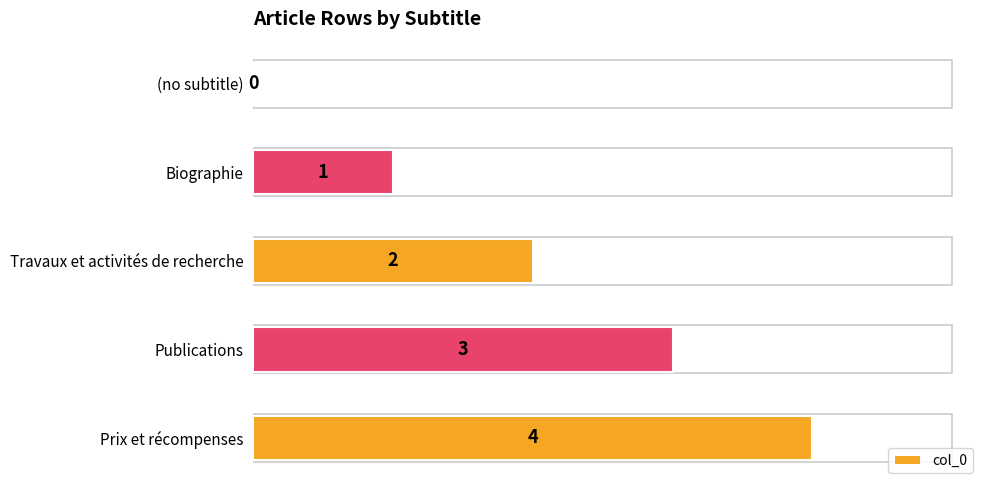

What is the sum of all values?

10